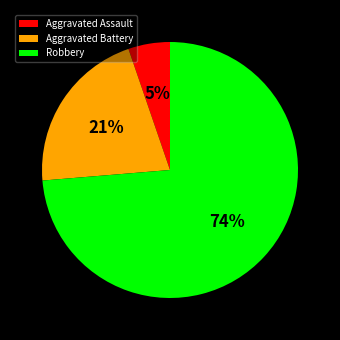

To the nearest percent, what is the average slice percentage?

33%